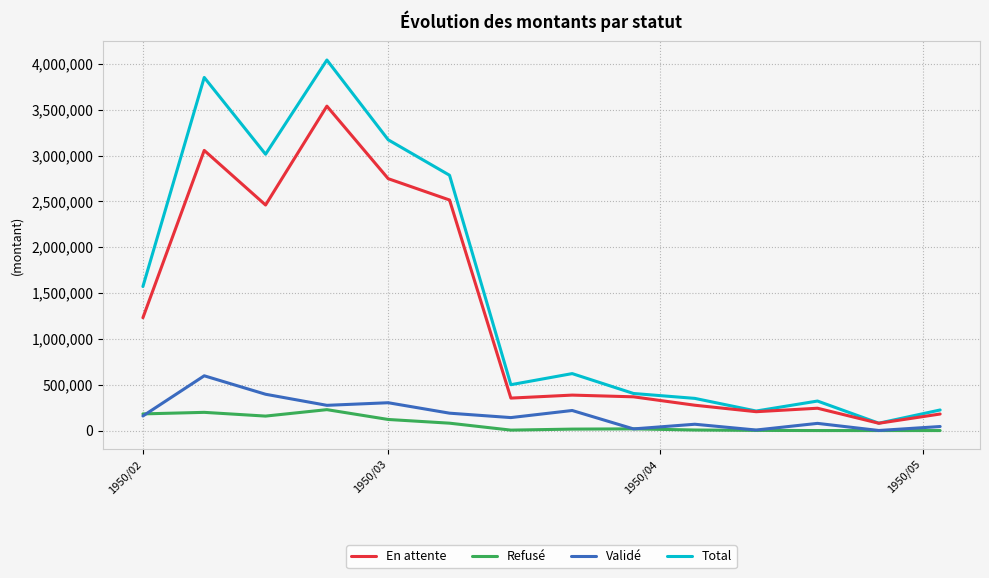

Which series has the widest spread of values?

Total